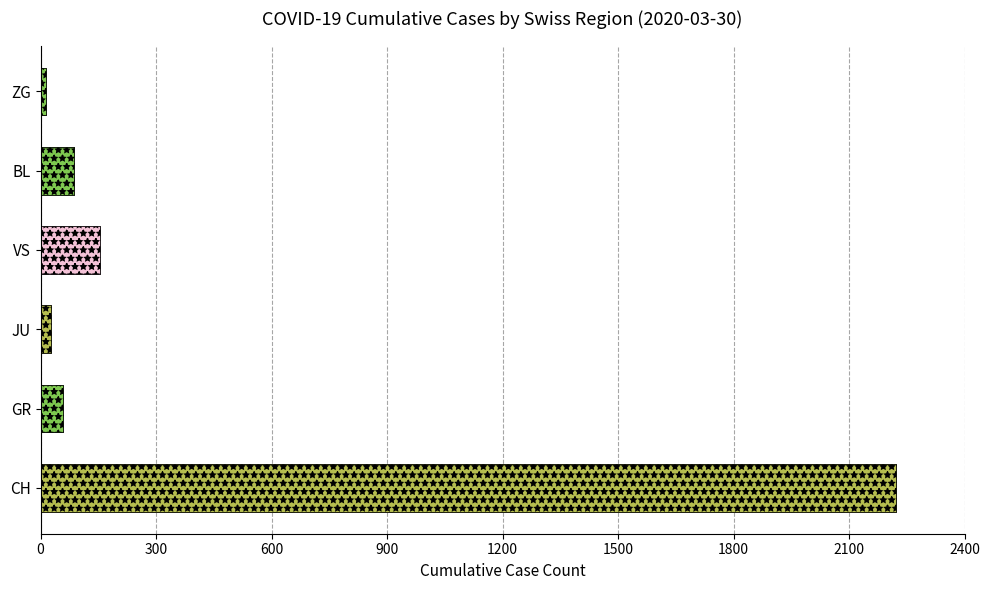

What is the label of the 6th bar from the left?

ZG